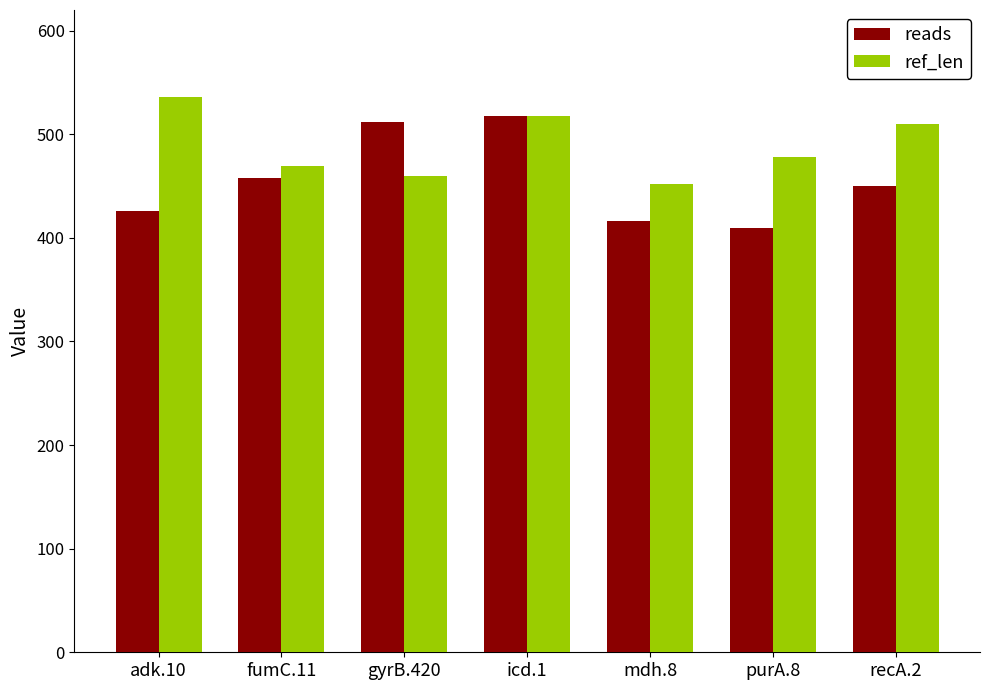

The value of reads at adk.10 is 617. True or false?

False